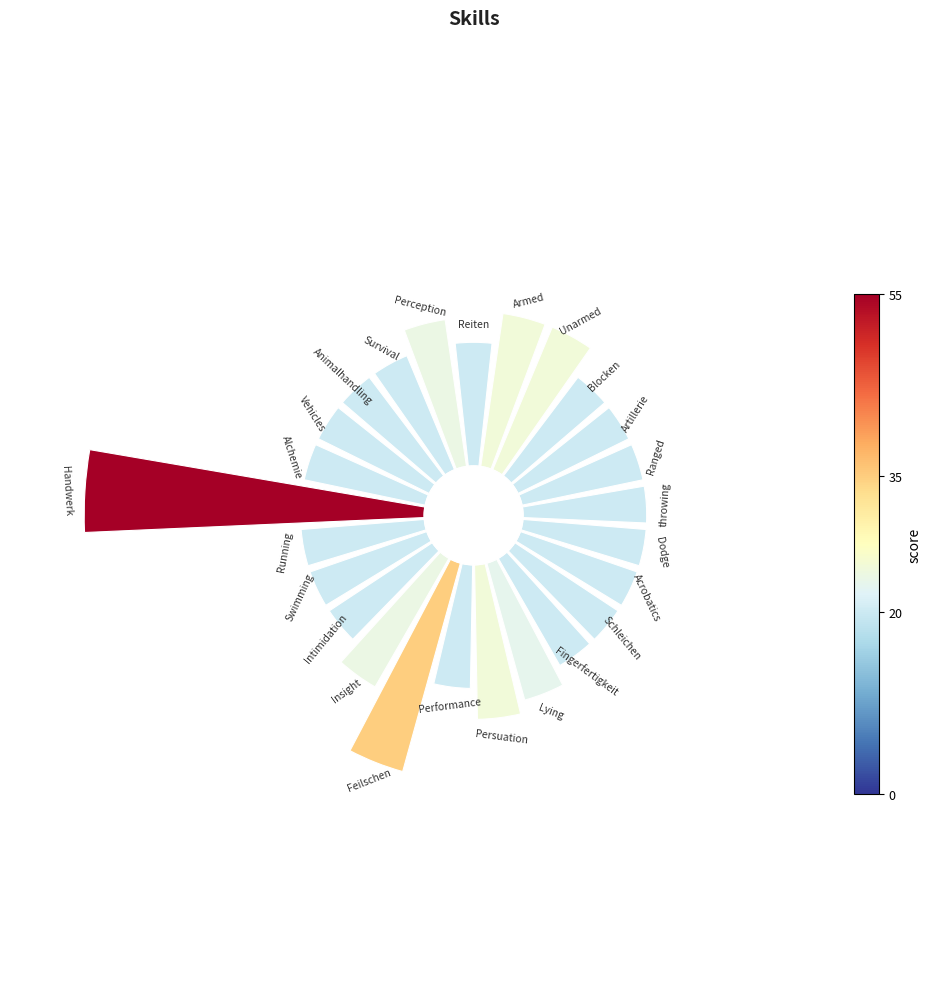

Is the sum of 19 and 16 greater than half?

No